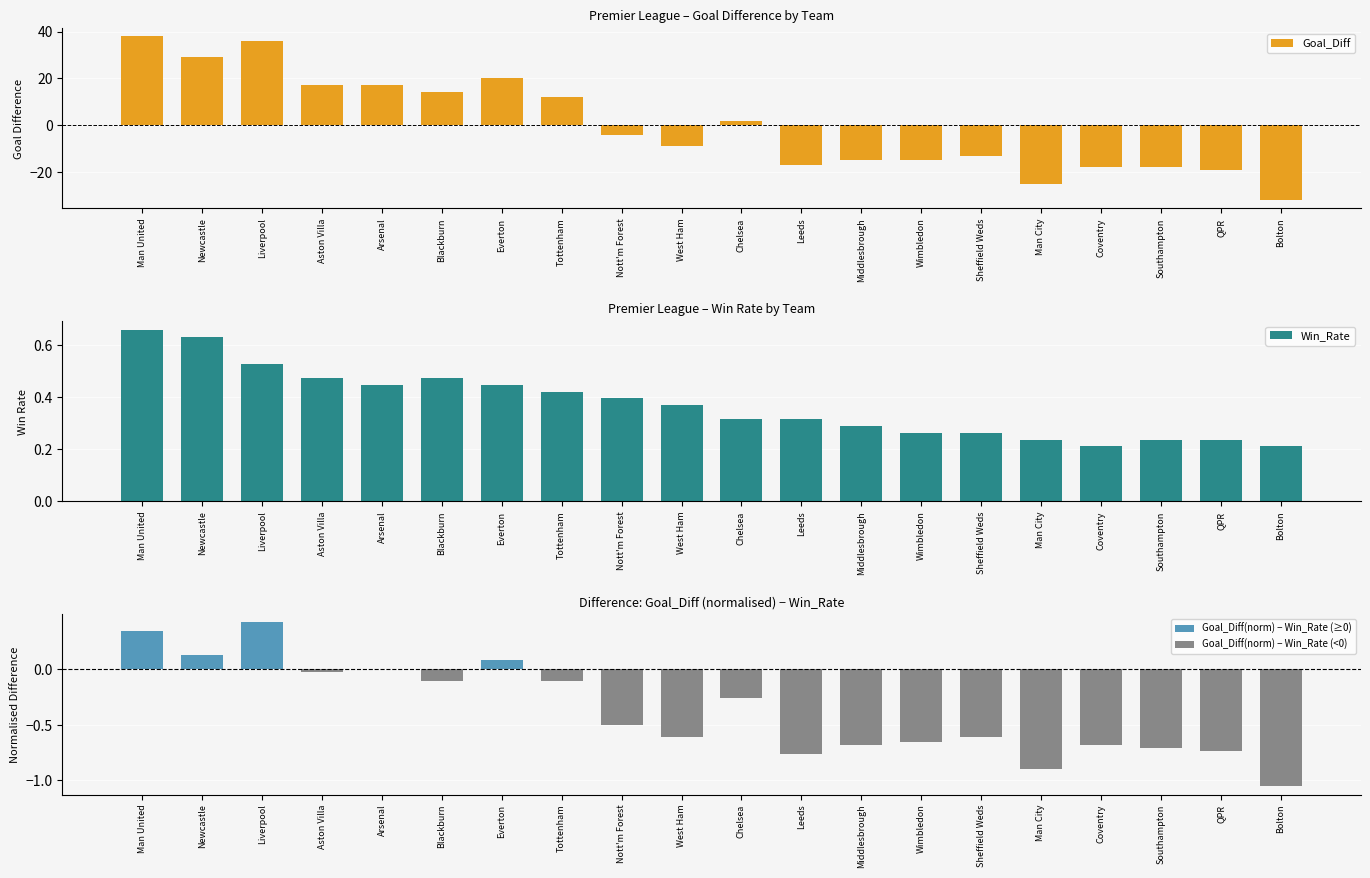

List the series in order of their overall mean, highest first.

Win_Rate, Goal_Diff